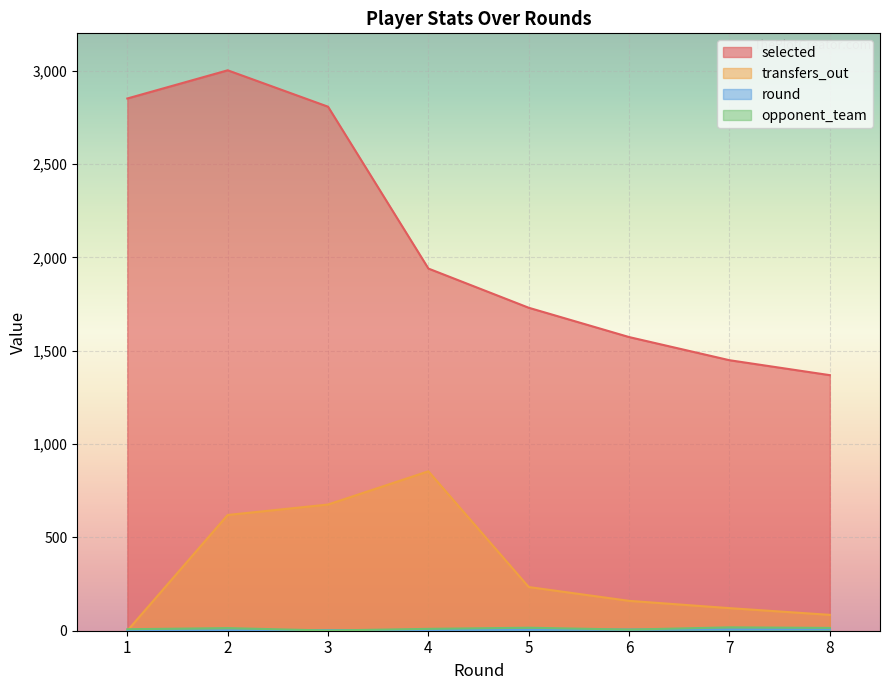

What is the minimum value for selected?

1369